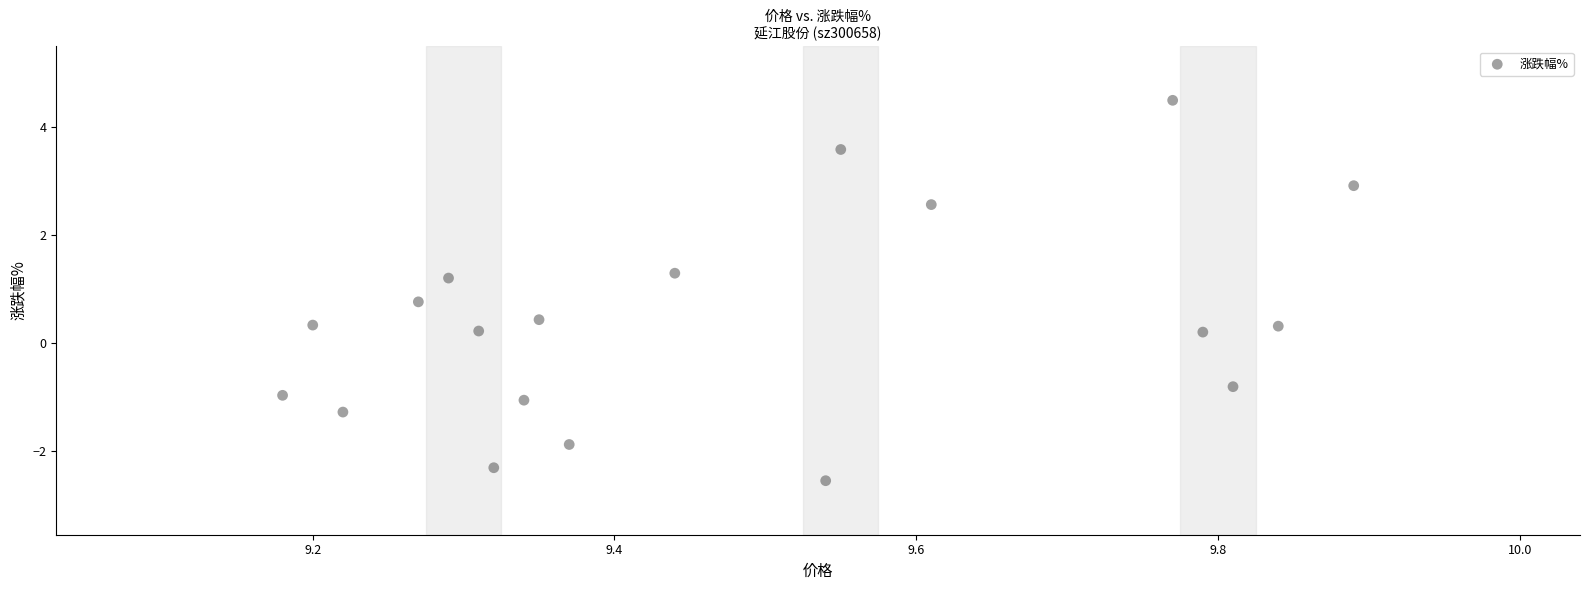

What is the range of Y values (max minus min)?

7.0